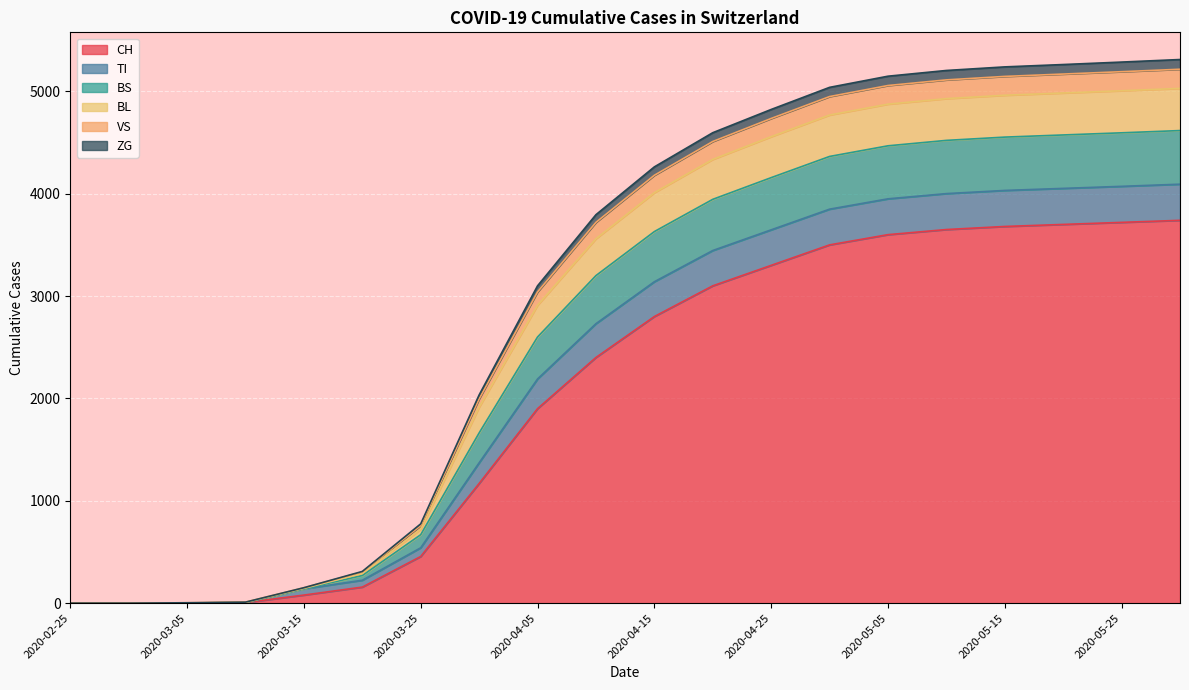

At which category does the chart reach its peak across all series?

2020-05-31